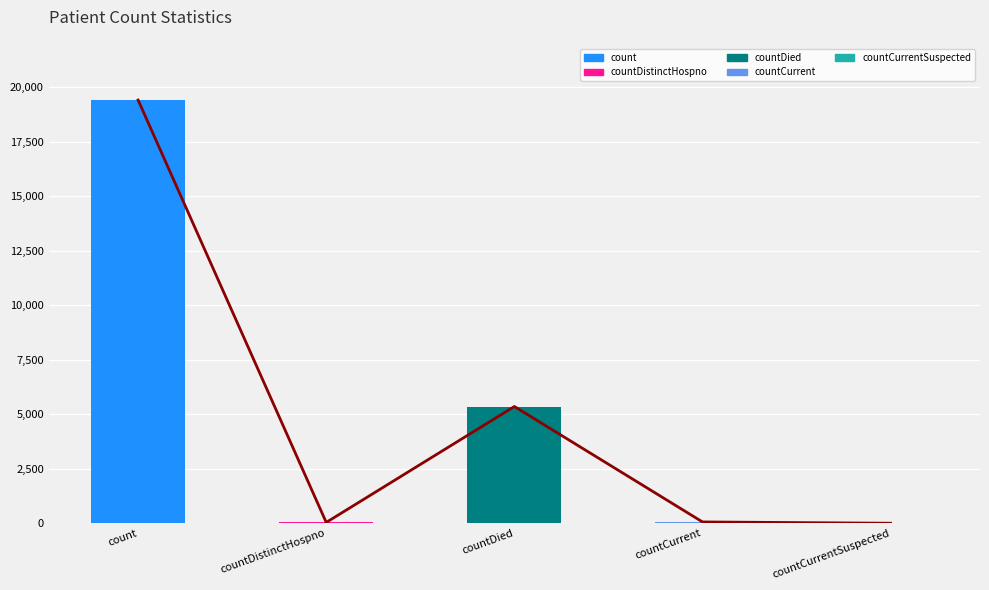

What is the change in value from countDistinctHospno to countCurrentSuspected?

-38